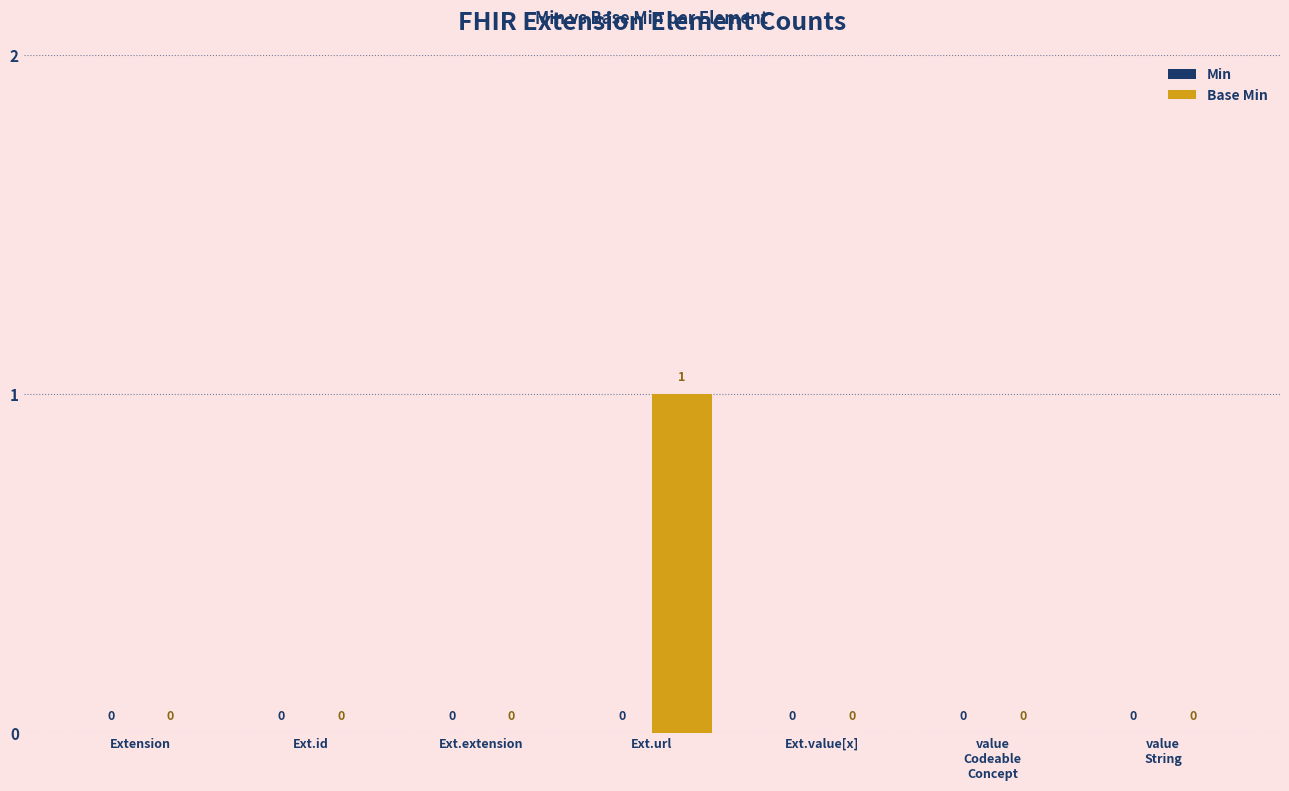

What is the change in value from Ext.id to Ext.url?

+1